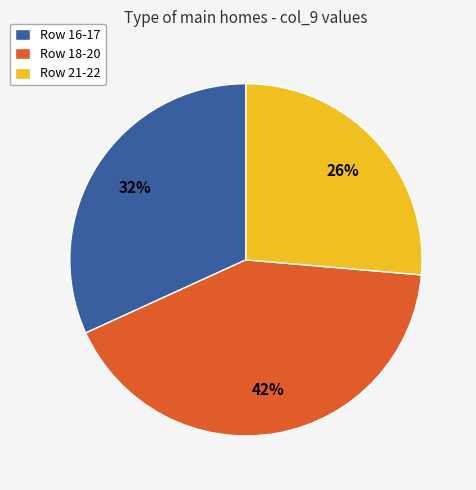

Approximately how many times larger is the value at Row 16-17 compared to Row 21-22?

1.2